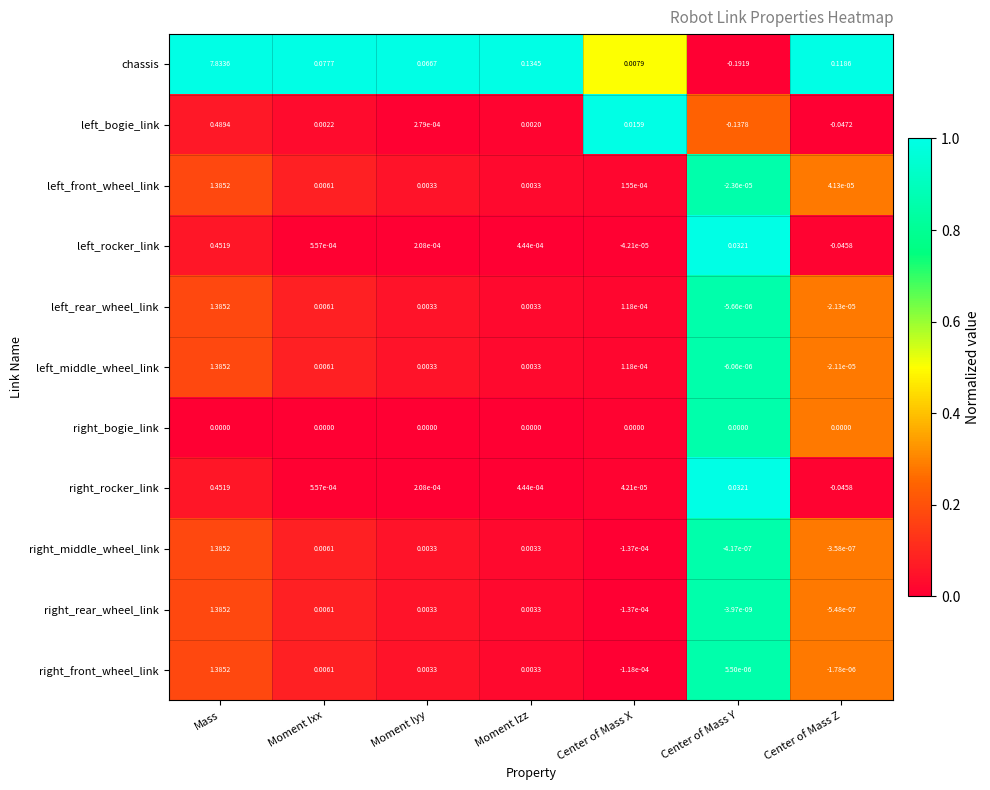

Between Mass and Moment Ixx, which series saw the biggest shift?

chassis